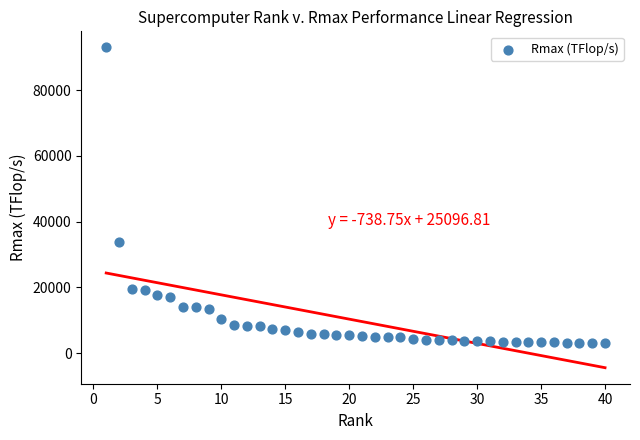

What is the range of Y values (max minus min)?

89888.4